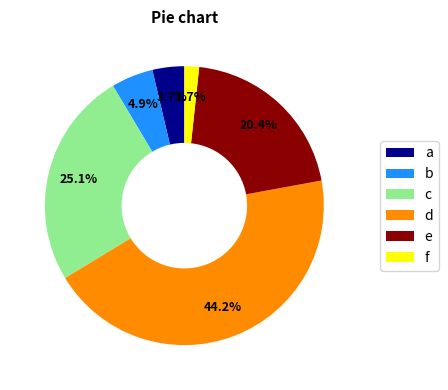

Does c account for over 50% of the chart?

No